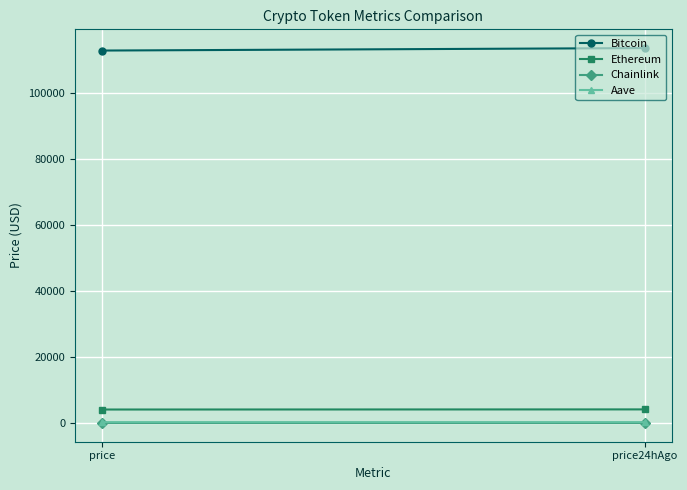

What is the approximate value of Bitcoin at price?

112815.0